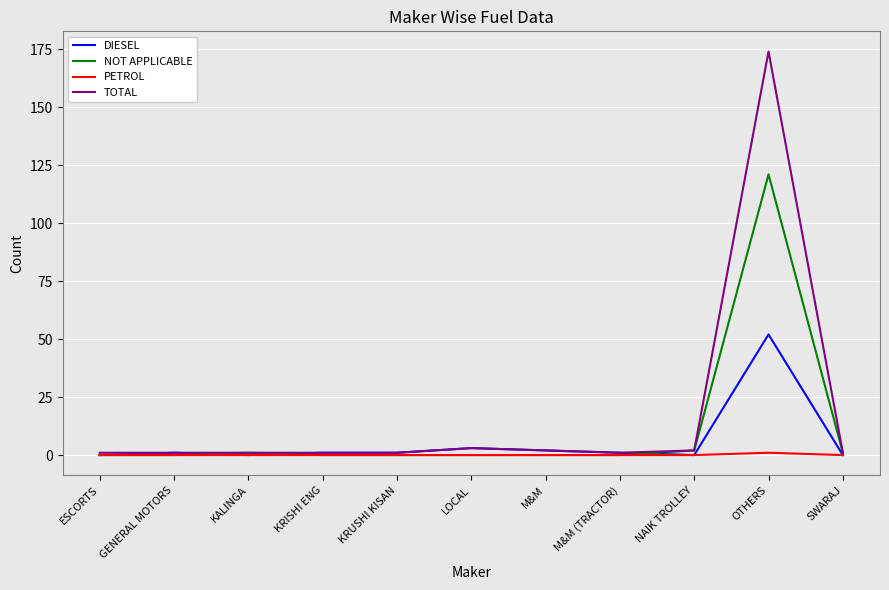

What is the maximum value for NOT APPLICABLE?

121